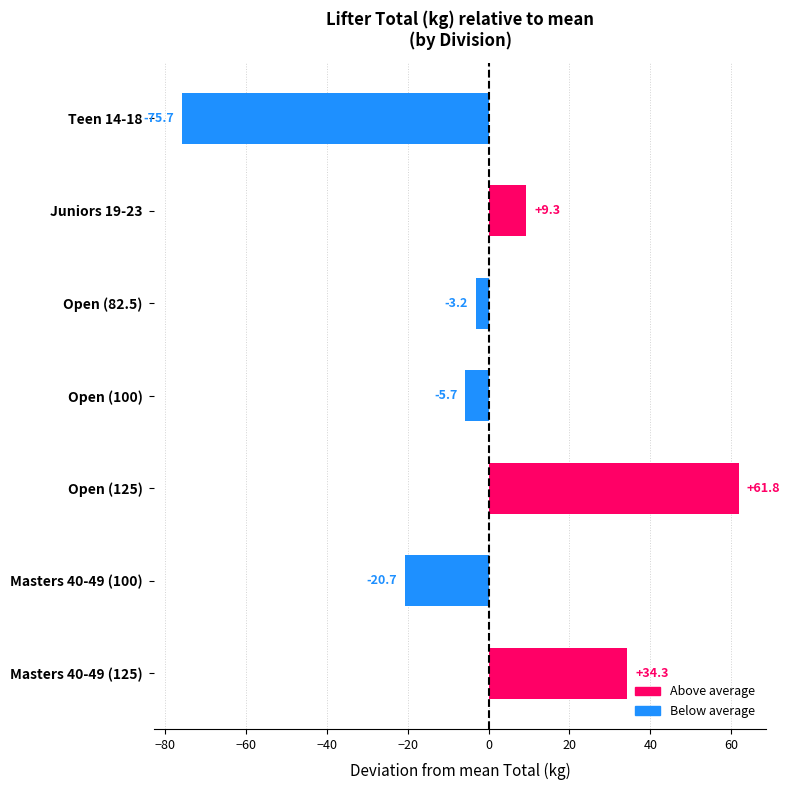

Does the chart contain stacked bars?

No